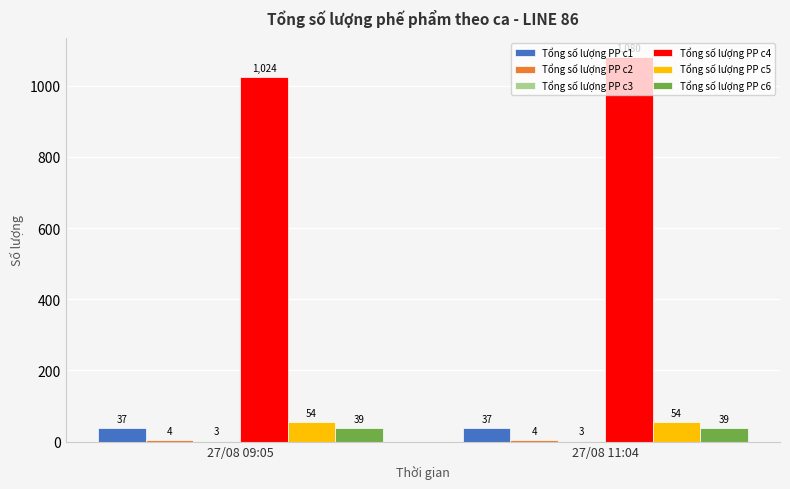

Between 27/08 09:05 and 27/08 11:04, which series saw the biggest shift?

Tổng số lượng PP c4